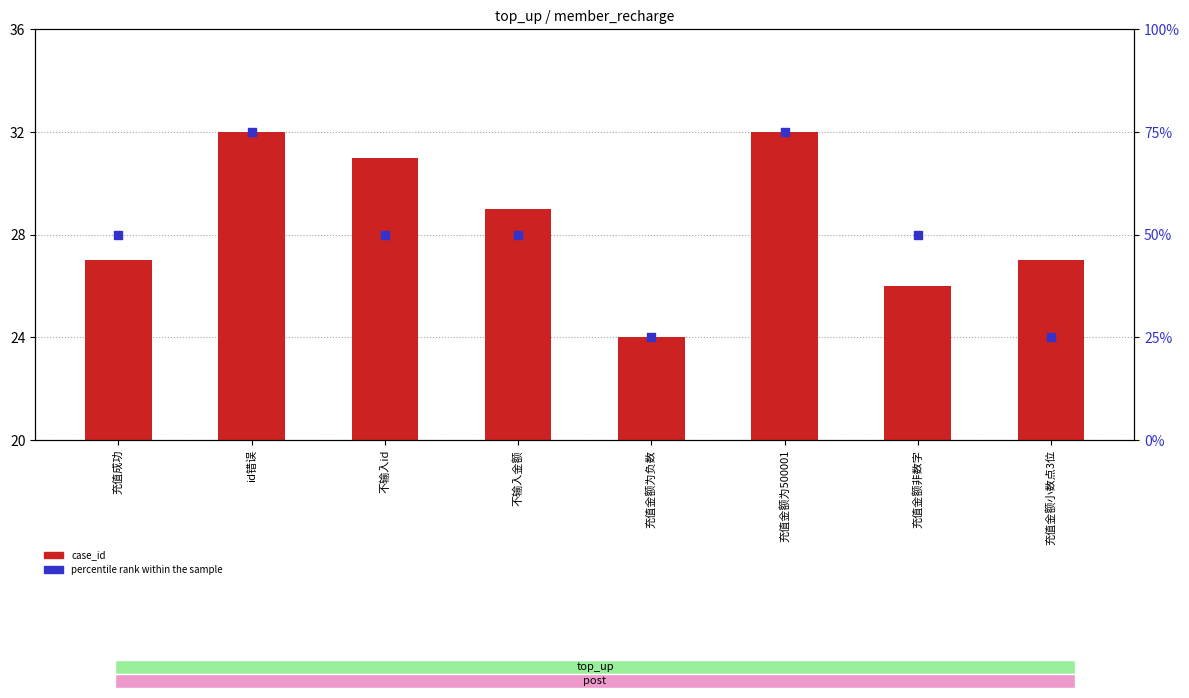

At how many categories does at least one series exceed 67?

2